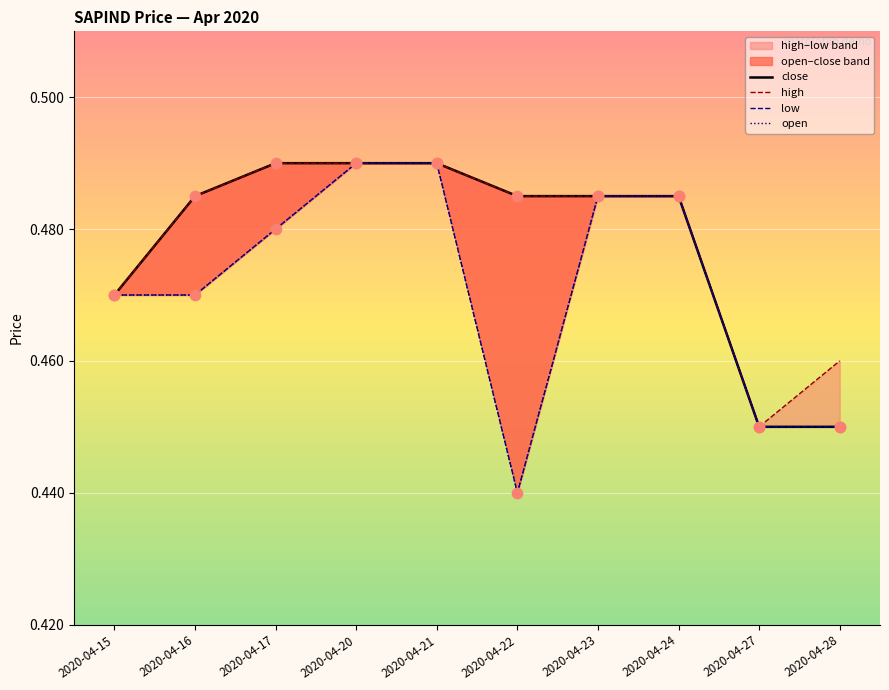

Which series contains the lowest Y value?

low